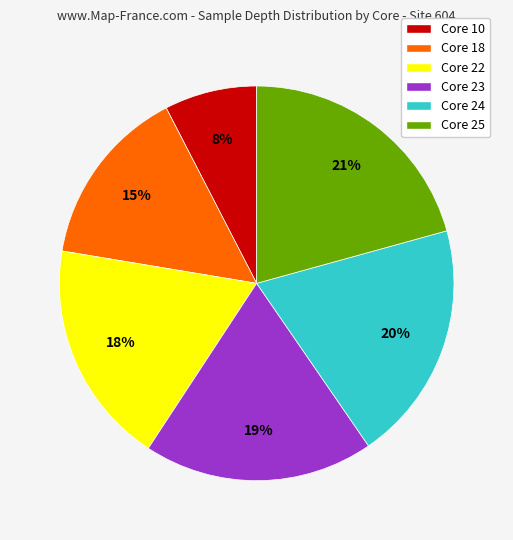

Combined, do Core 22 and Core 10 account for over 50%?

No